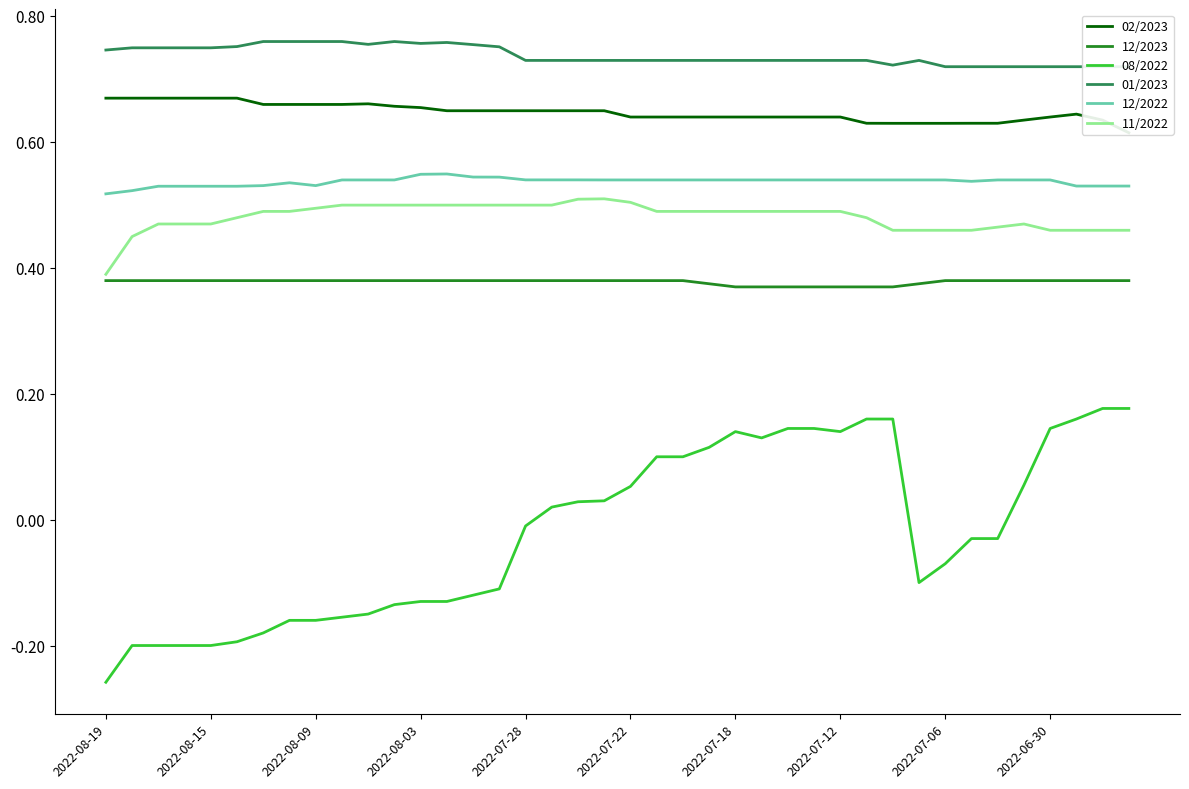

Reading right to left, list all the values displayed in this chart.

02/2023: 0.6	0.6	0.6	0.6	0.6	0.6	0.6	0.6	0.6	0.6	0.6	0.6	0.6	0.6	0.6	0.6	0.6	0.6	0.6	0.6	0.7	0.7	0.7	0.7	0.7	0.7	0.7	0.7	0.7	0.7	0.7	0.7	0.7	0.7	0.7	0.7	0.7	0.7	0.7	0.7
12/2023: 0.4	0.4	0.4	0.4	0.4	0.4	0.4	0.4	0.4	0.4	0.4	0.4	0.4	0.4	0.4	0.4	0.4	0.4	0.4	0.4	0.4	0.4	0.4	0.4	0.4	0.4	0.4	0.4	0.4	0.4	0.4	0.4	0.4	0.4	0.4	0.4	0.4	0.4	0.4	0.4
08/2022: 0.2	0.2	0.2	0.1	0.1	-0.0	-0.0	-0.1	-0.1	0.2	0.2	0.1	0.1	0.1	0.1	0.1	0.1	0.1	0.1	0.1	0.0	0.0	0.0	-0.0	-0.1	-0.1	-0.1	-0.1	-0.1	-0.1	-0.2	-0.2	-0.2	-0.2	-0.2	-0.2	-0.2	-0.2	-0.2	-0.3
01/2023: 0.7	0.7	0.7	0.7	0.7	0.7	0.7	0.7	0.7	0.7	0.7	0.7	0.7	0.7	0.7	0.7	0.7	0.7	0.7	0.7	0.7	0.7	0.7	0.7	0.8	0.8	0.8	0.8	0.8	0.8	0.8	0.8	0.8	0.8	0.8	0.8	0.8	0.8	0.8	0.7
12/2022: 0.5	0.5	0.5	0.5	0.5	0.5	0.5	0.5	0.5	0.5	0.5	0.5	0.5	0.5	0.5	0.5	0.5	0.5	0.5	0.5	0.5	0.5	0.5	0.5	0.5	0.5	0.5	0.5	0.5	0.5	0.5	0.5	0.5	0.5	0.5	0.5	0.5	0.5	0.5	0.5
11/2022: 0.5	0.5	0.5	0.5	0.5	0.5	0.5	0.5	0.5	0.5	0.5	0.5	0.5	0.5	0.5	0.5	0.5	0.5	0.5	0.5	0.5	0.5	0.5	0.5	0.5	0.5	0.5	0.5	0.5	0.5	0.5	0.5	0.5	0.5	0.5	0.5	0.5	0.5	0.5	0.4